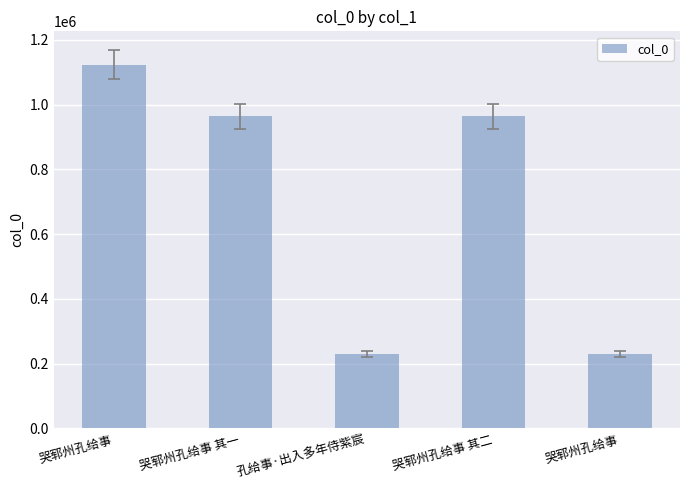

The value at 哭郓州孔给事 is 229841. True or false?

True